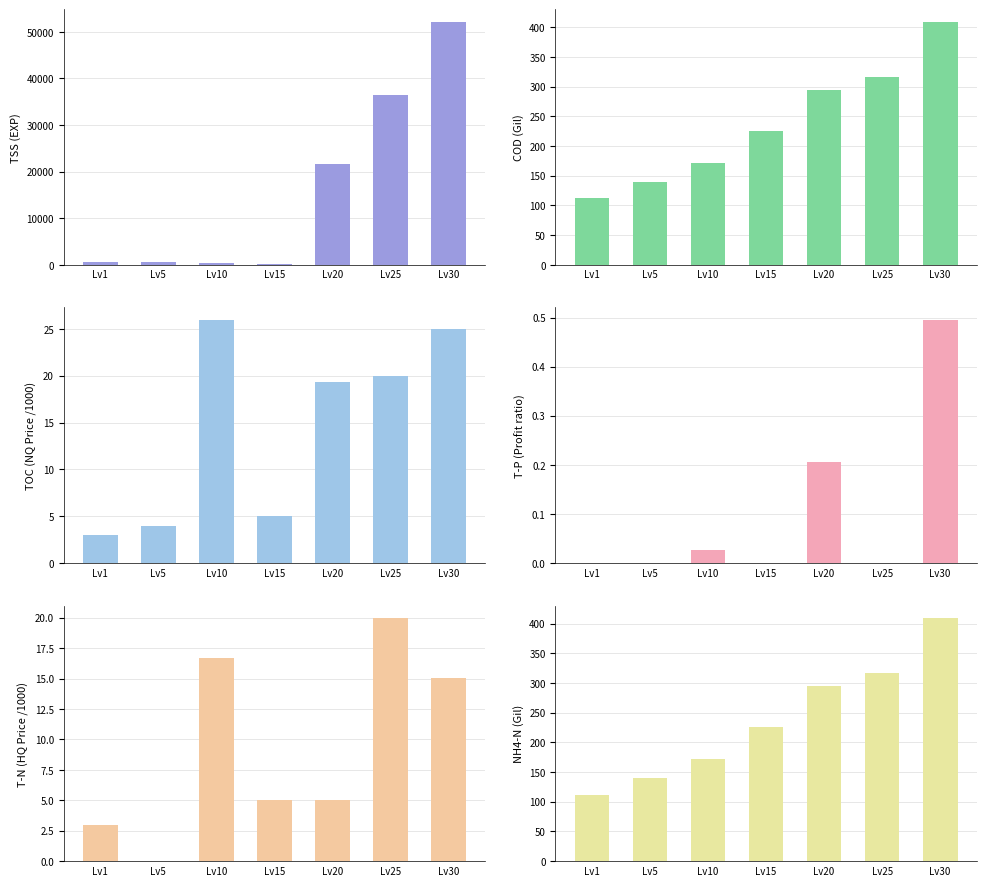

What is the sum of all T-P (Profit ratio) values?

0.7